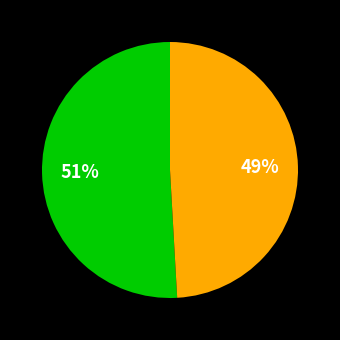

To the nearest percent, what is the difference between the largest and smallest slice percentages?

2%